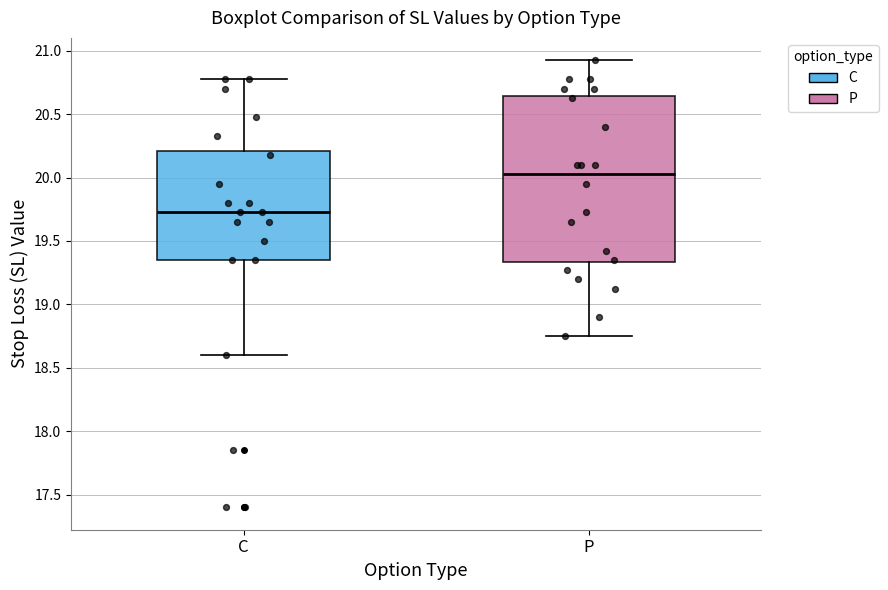

Reading left to right, read every box against the y-axis: the position of its median line, the range the box covers, and the ends of its whiskers. The values are not printed on the chart, so give them approximately, as read against the axis.

C: median 19.75, box 19.35 to 20.20, whiskers 18.60 to 20.80
P: median 20.05, box 19.35 to 20.65, whiskers 18.75 to 20.95